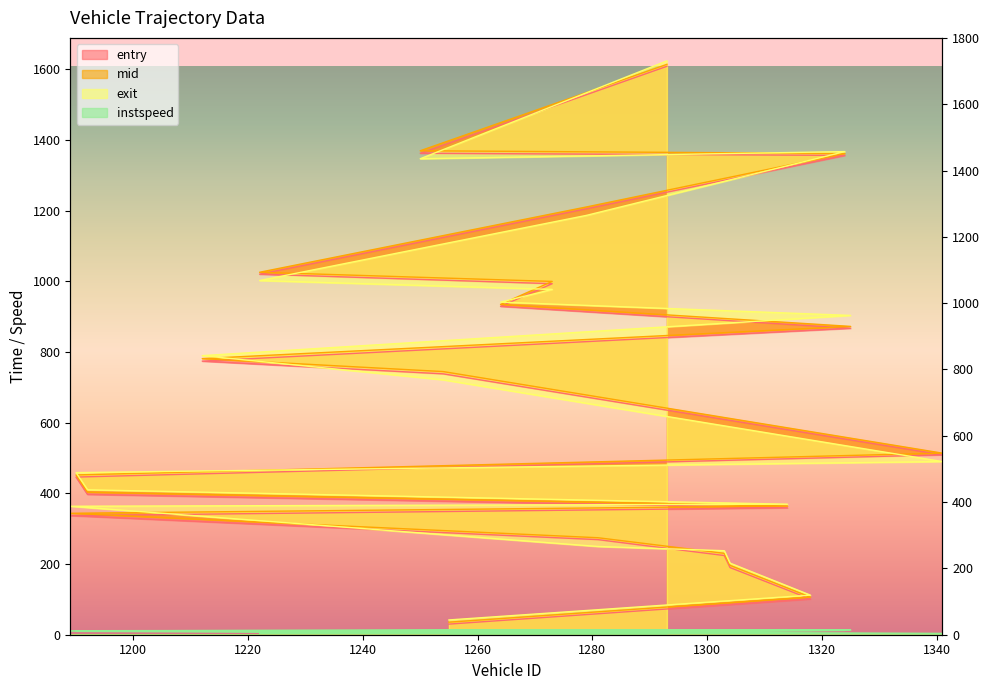

What is the lowest value of the exit series?

41.8